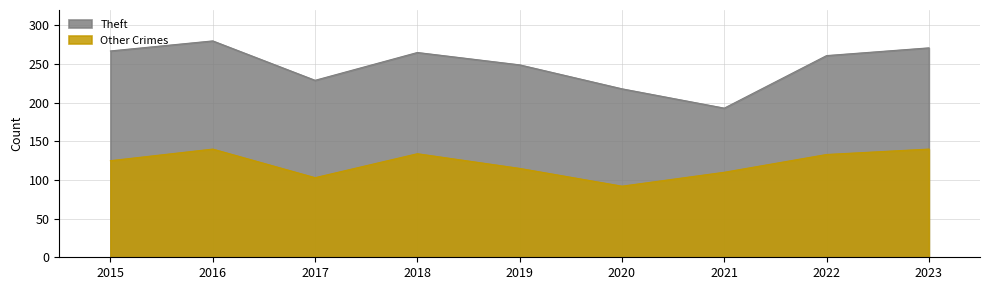

What value does the Other Crimes series have at 2020, to the nearest 10?

90